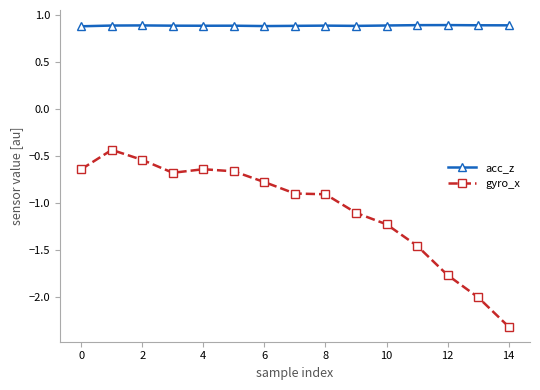

Count the acc_z values in the range 0 to 1.

15